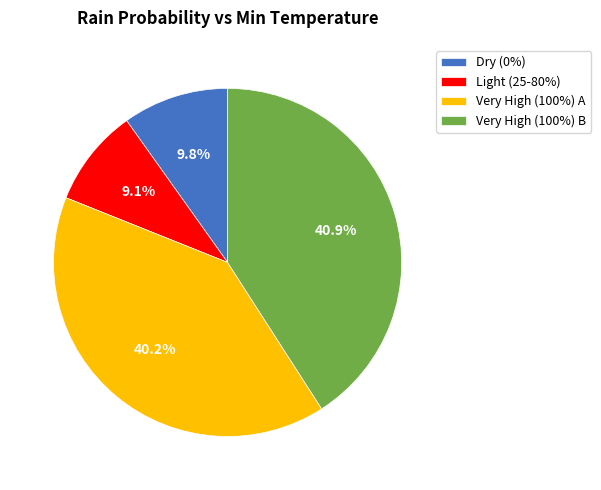

Is there a majority slice in this chart?

No